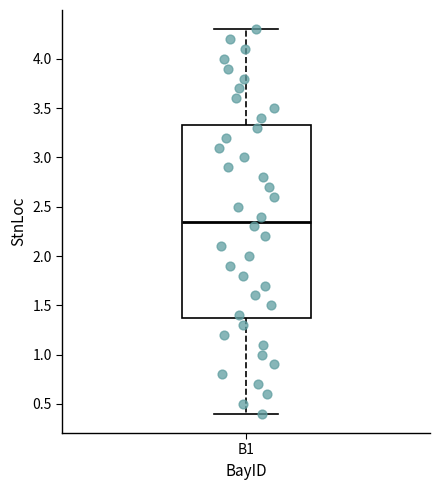

Where does the lower whisker of the box for B1 end on the y-axis? The values are not printed on the chart, so give them approximately, as read against the axis.

0.40